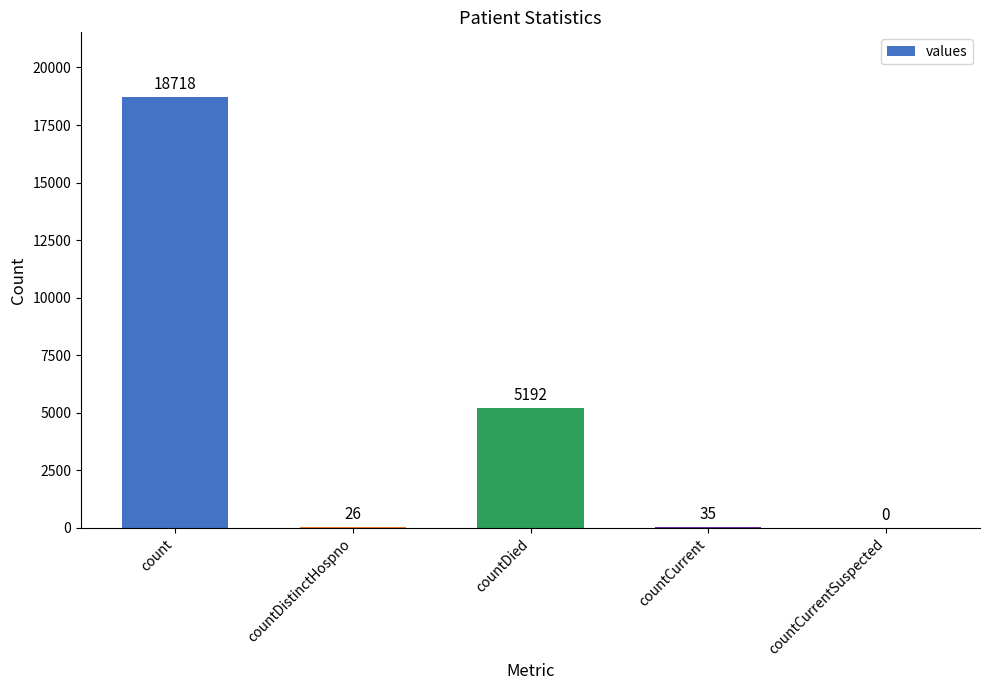

What is the sum of the values at count and countDied?

23910